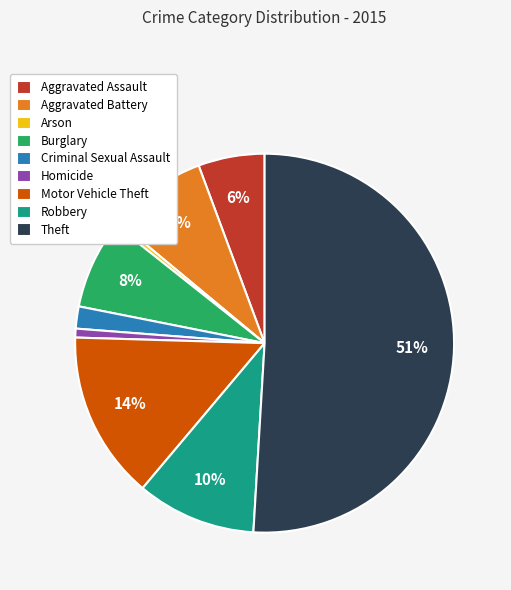

To the nearest percent, what percentage of the pie is Aggravated Assault?

6%